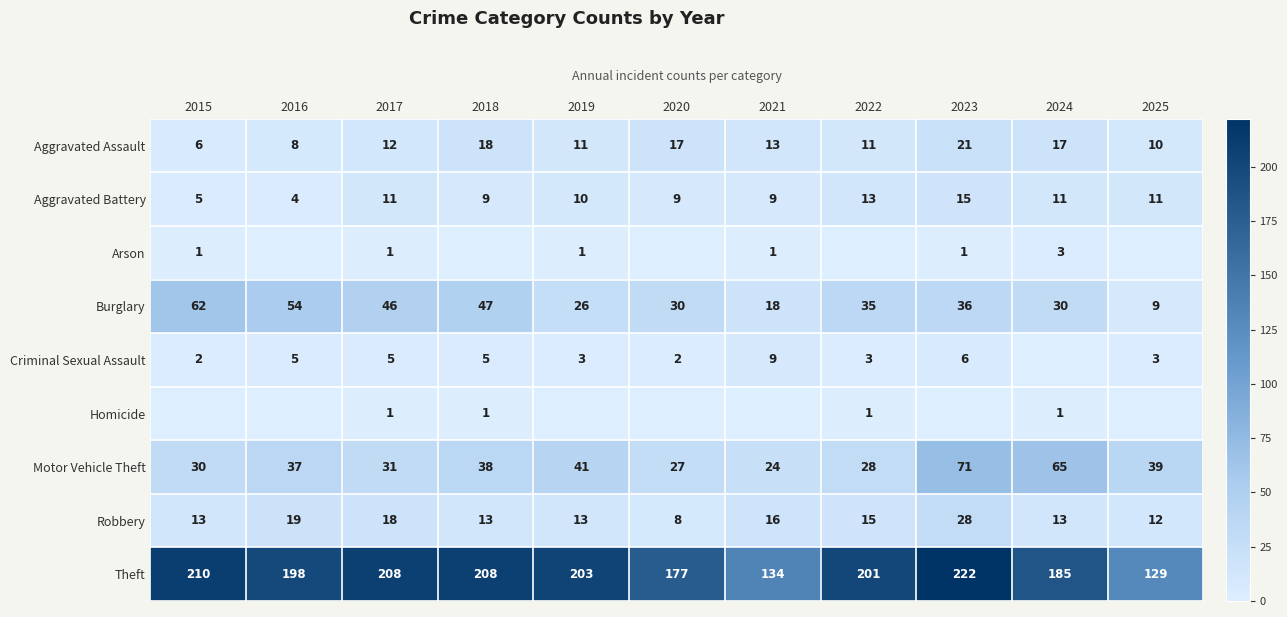

At how many categories does at least one series exceed 167?

9